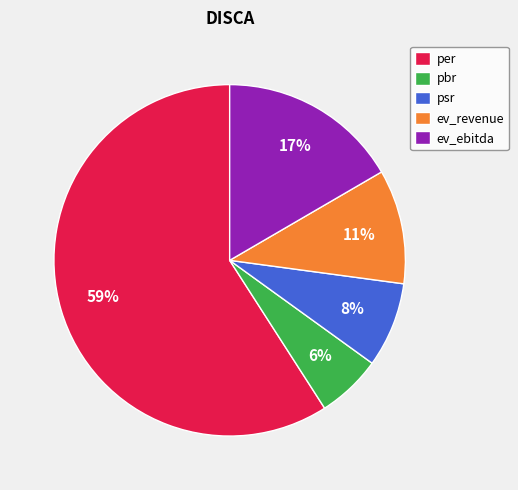

What is the ratio of the value at ev_ebitda to the value at pbr?

2.8